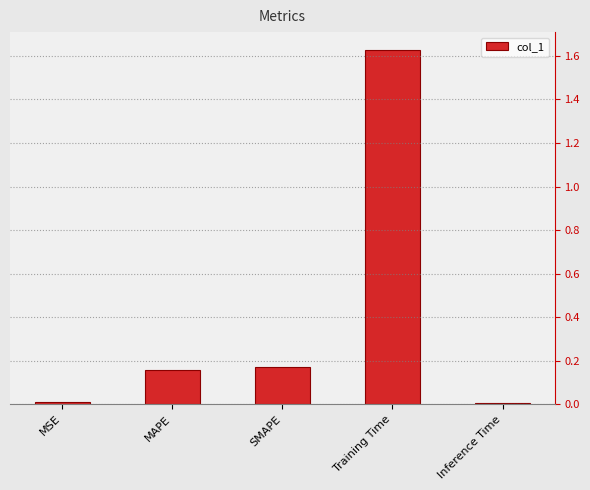

Is it true that the value at SMAPE is 0.1?

False